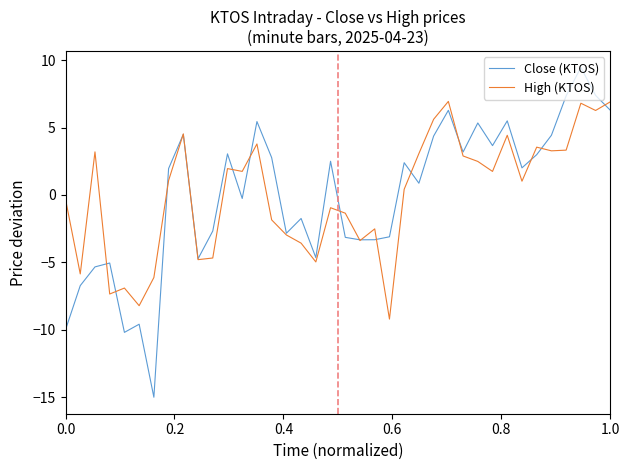

What are all the series names shown in the legend?

Close (KTOS), High (KTOS)